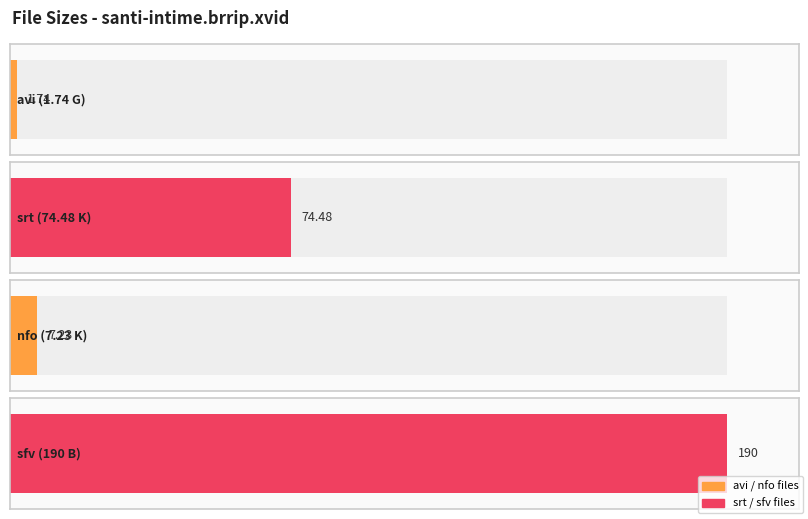

What position from the left is santi-intime.brrip.xvid.sfv (B)?

4